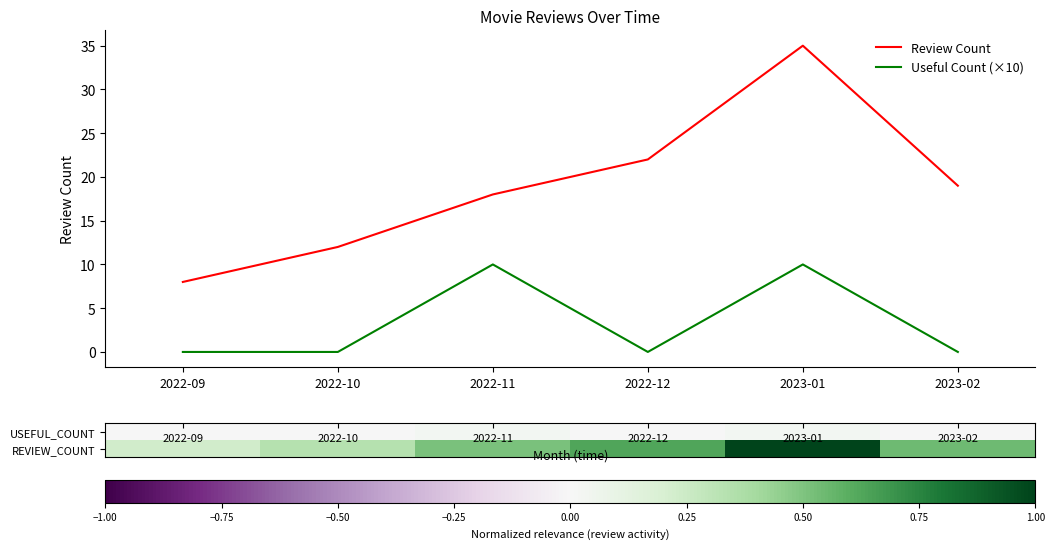

What is the difference between the highest and lowest values at 2022-09?

8.0